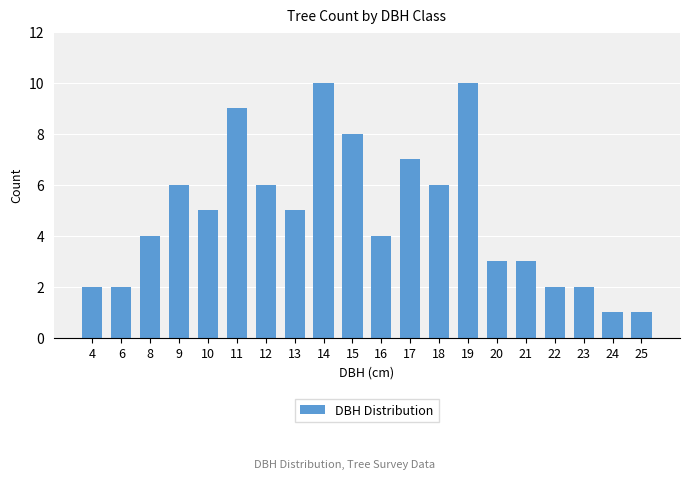

What is the greatest value displayed?

10